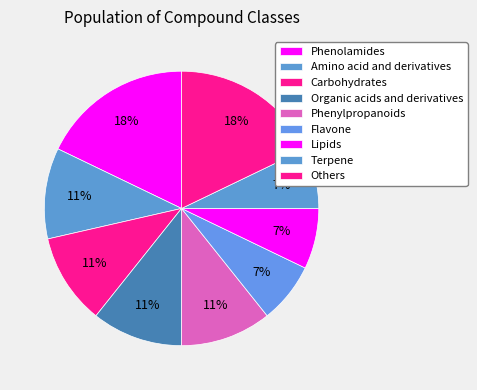

Is there any slice that represents more than half of the pie?

No